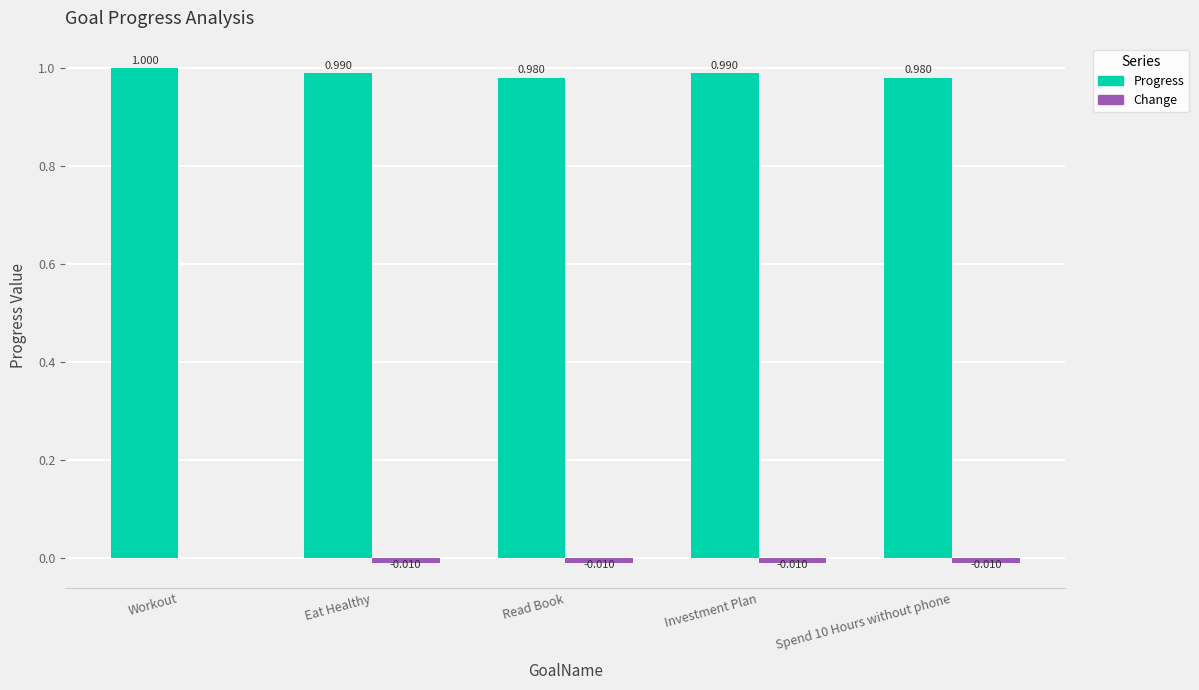

Between Read Book and Investment Plan, which series saw the biggest shift?

Progress